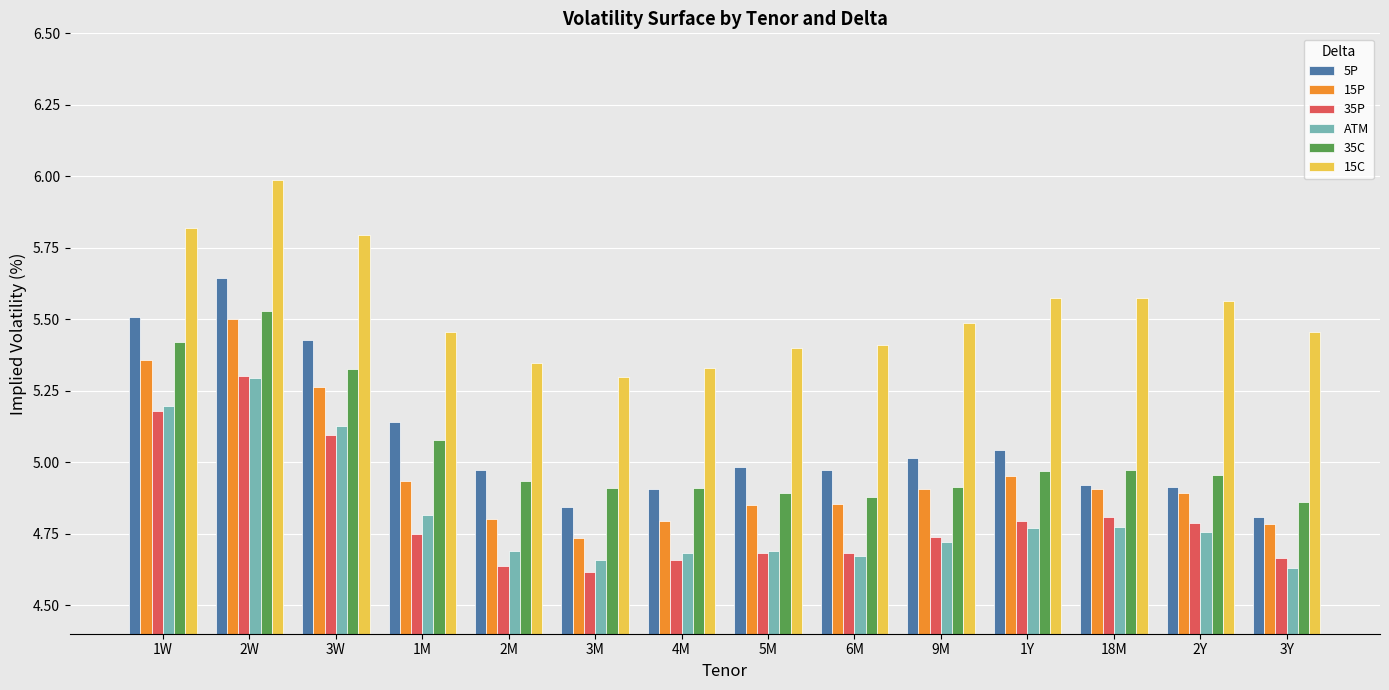

What is the label of the 8th bar from the left?

5M